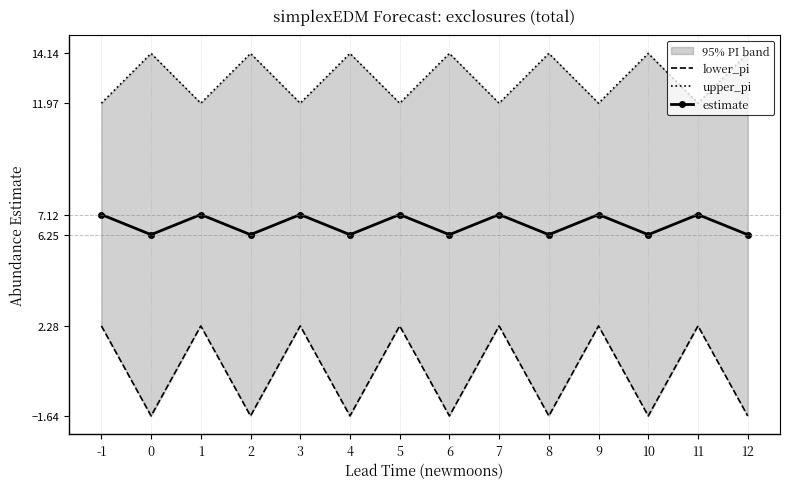

Rank the series by their maximum value, from highest to lowest.

upper_pi, estimate, lower_pi